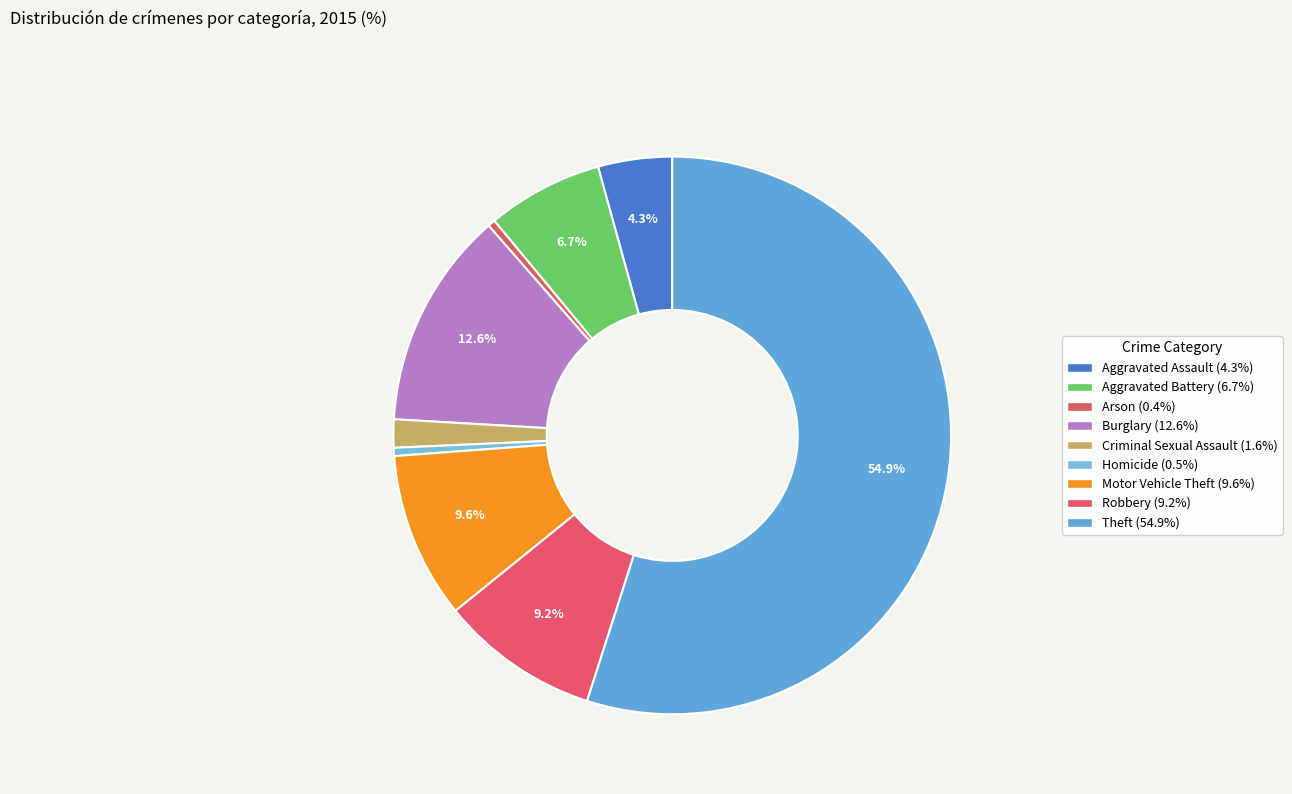

How many slices are in this pie chart?

9